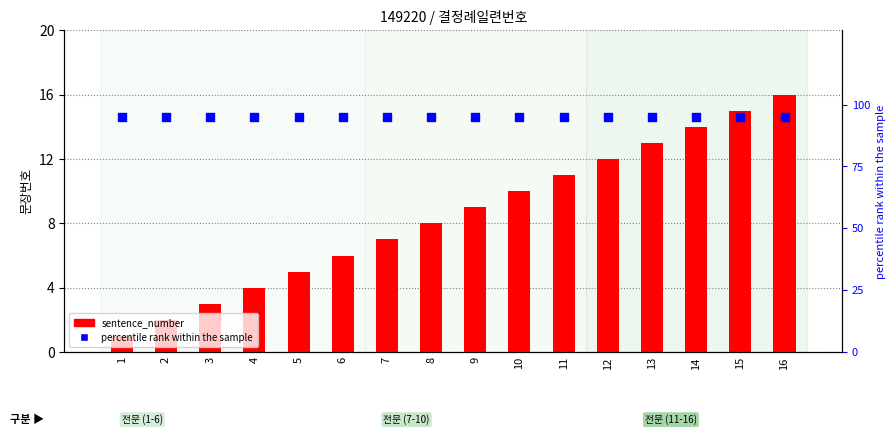

Which series contains the highest Y value?

percentile rank within the sample